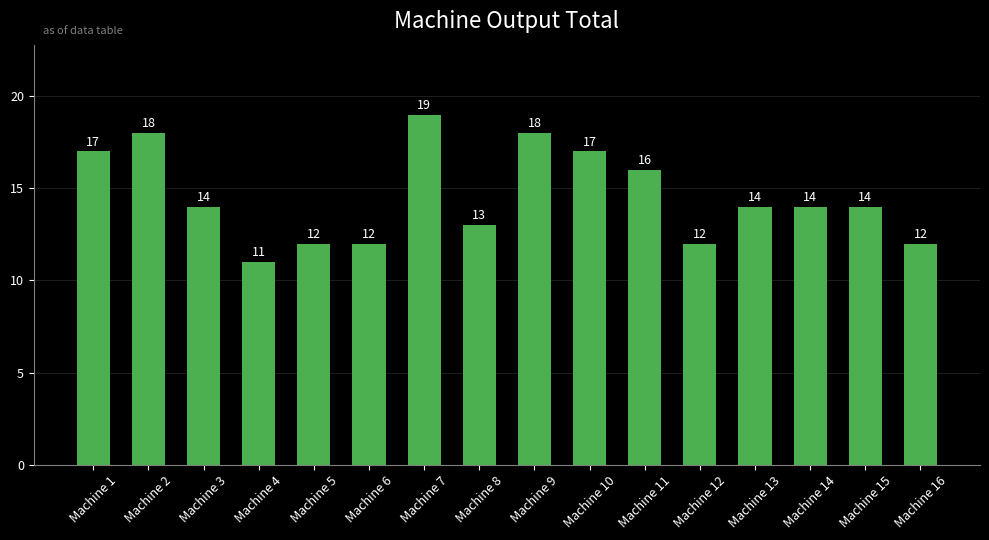

What is the sum of the values at Machine 14 and Machine 7?

33